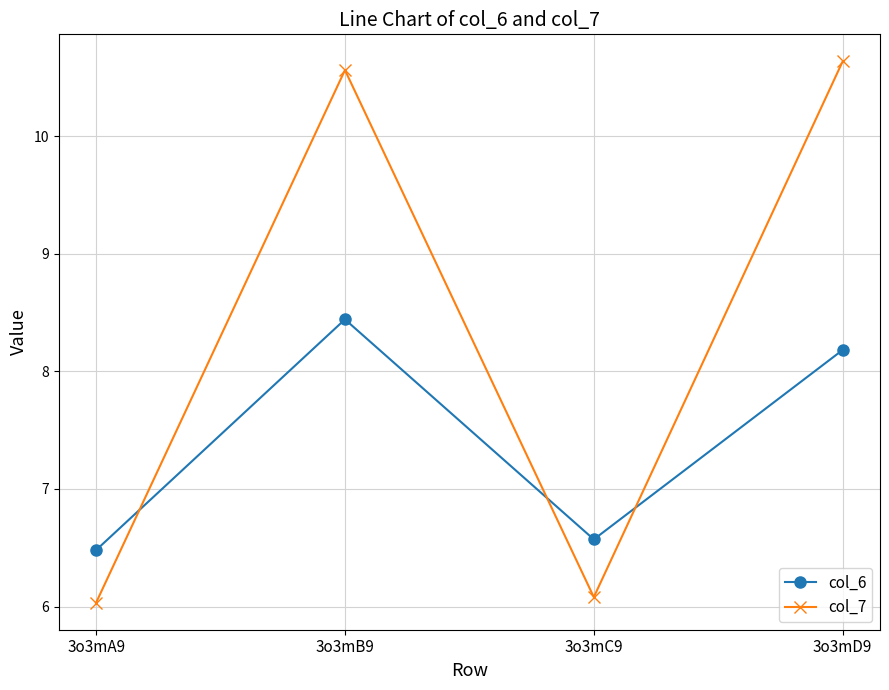

In col_7, how many points are higher than both neighbors (excluding endpoints)?

1